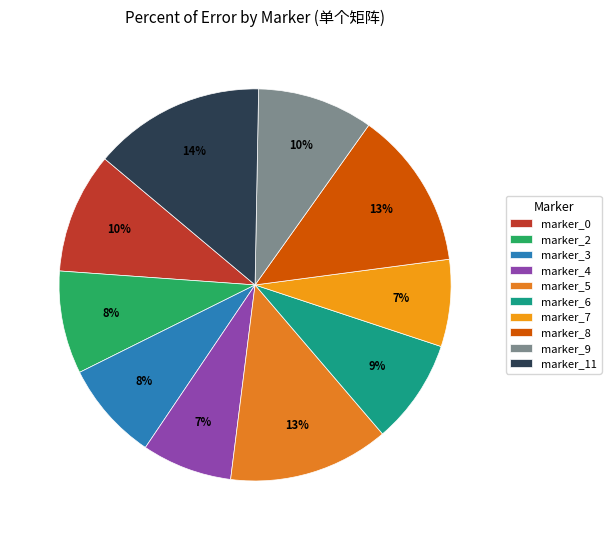

Which has a higher value, marker_5 or marker_0?

marker_5